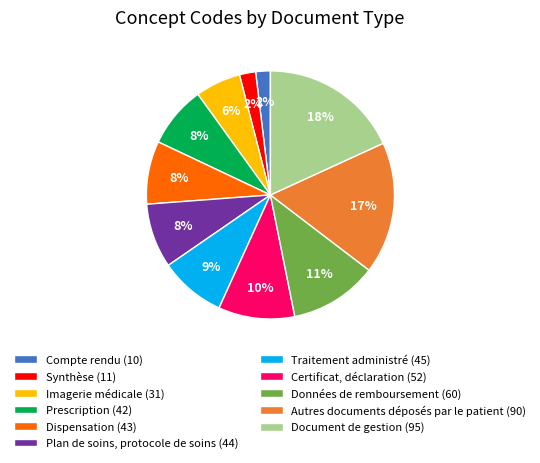

How many segments does this pie chart have?

11